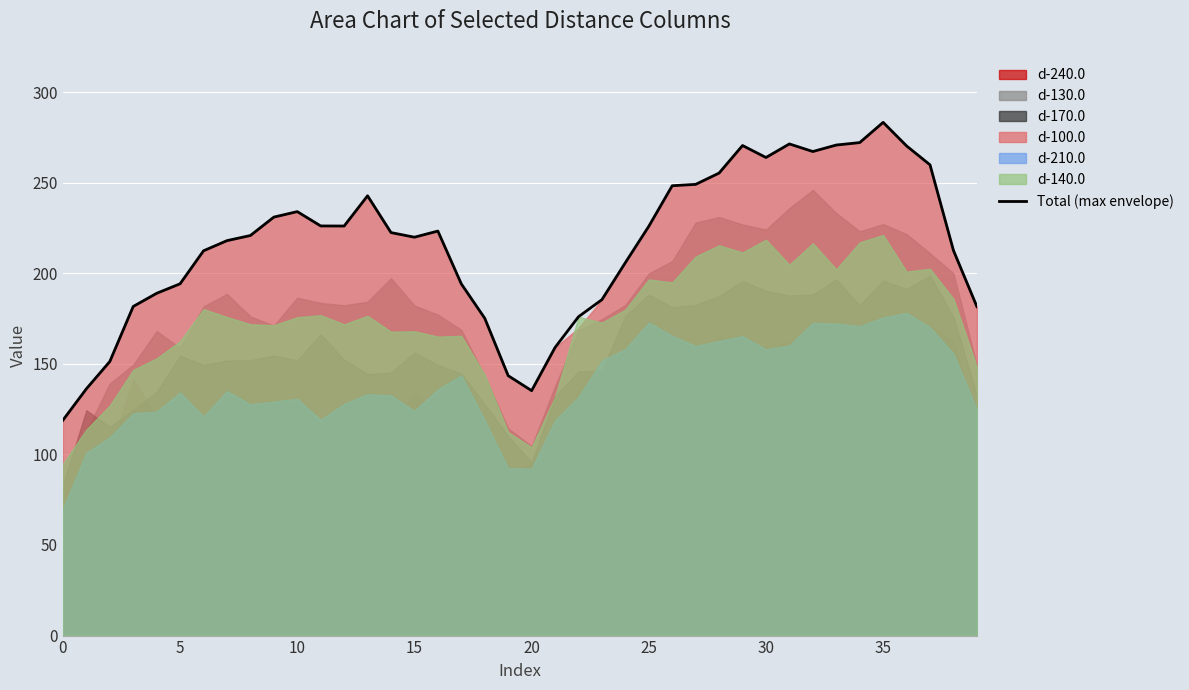

True or false: the data shows 223.3 at 16.

True